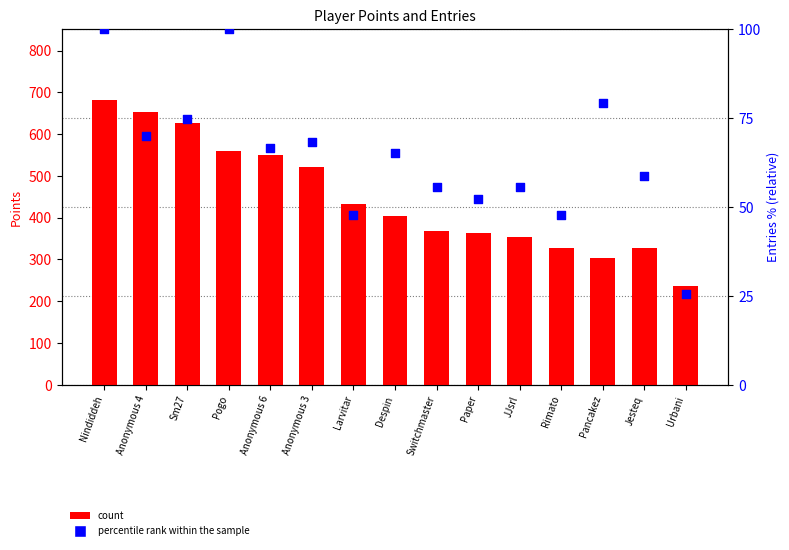

Is the value of count at Anonymous 6 greater than the value of percentile rank within the sample at JJsrl?

Yes